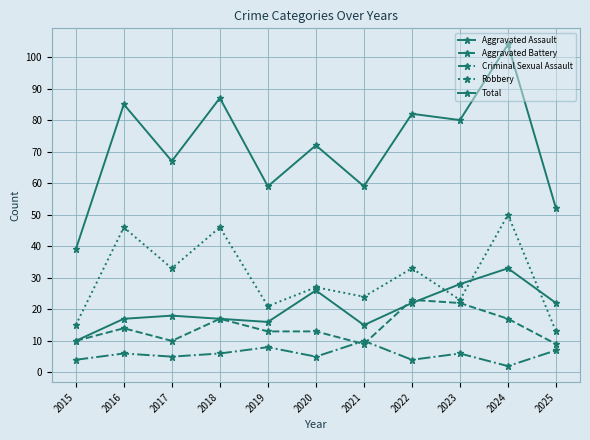

How many distinct data groups are displayed?

5